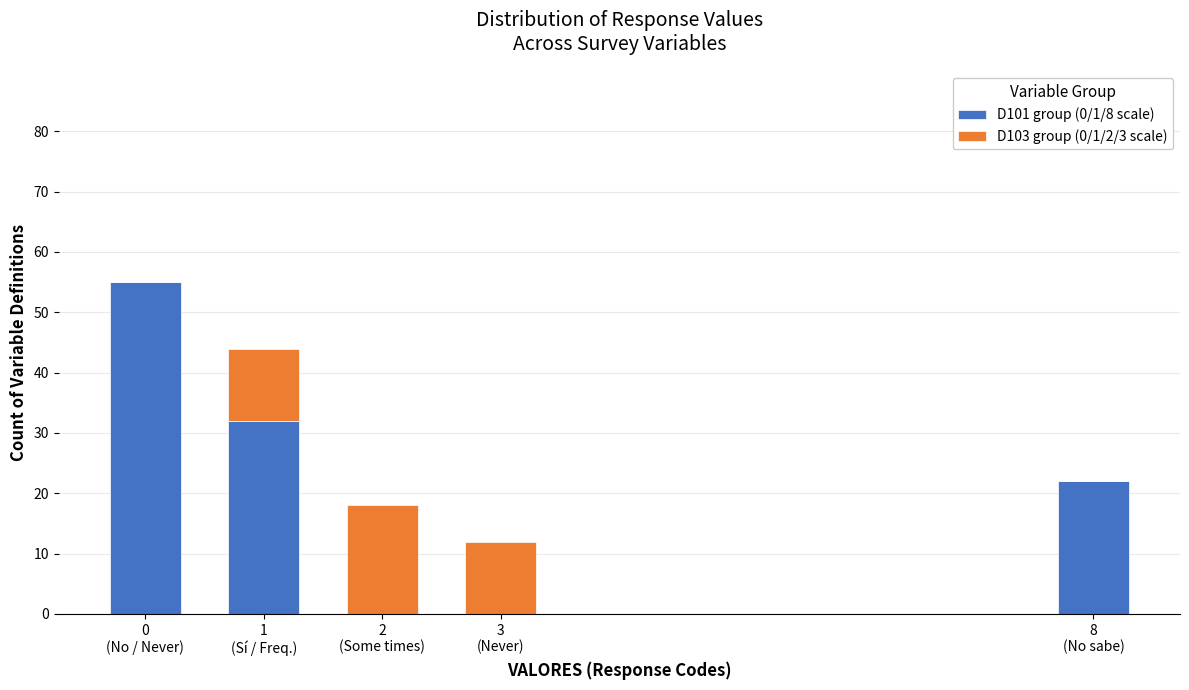

How many data points does each series have?

5